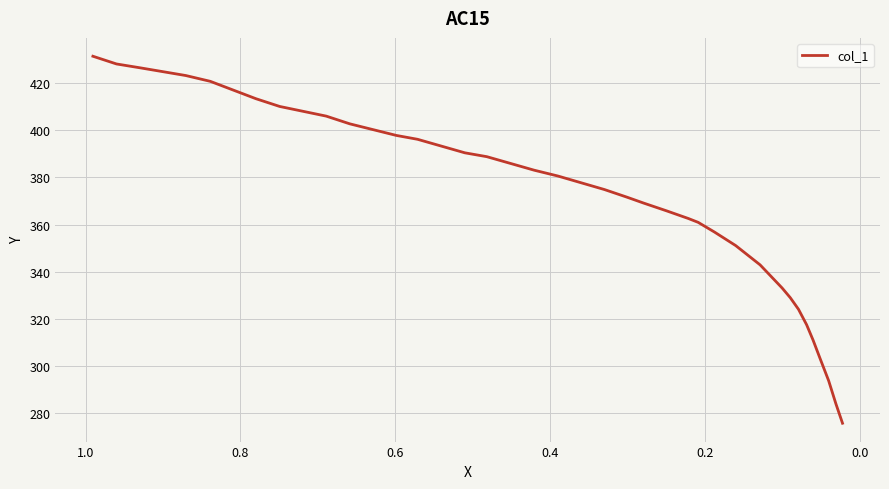

Is this an area chart (filled region under the line)?

No